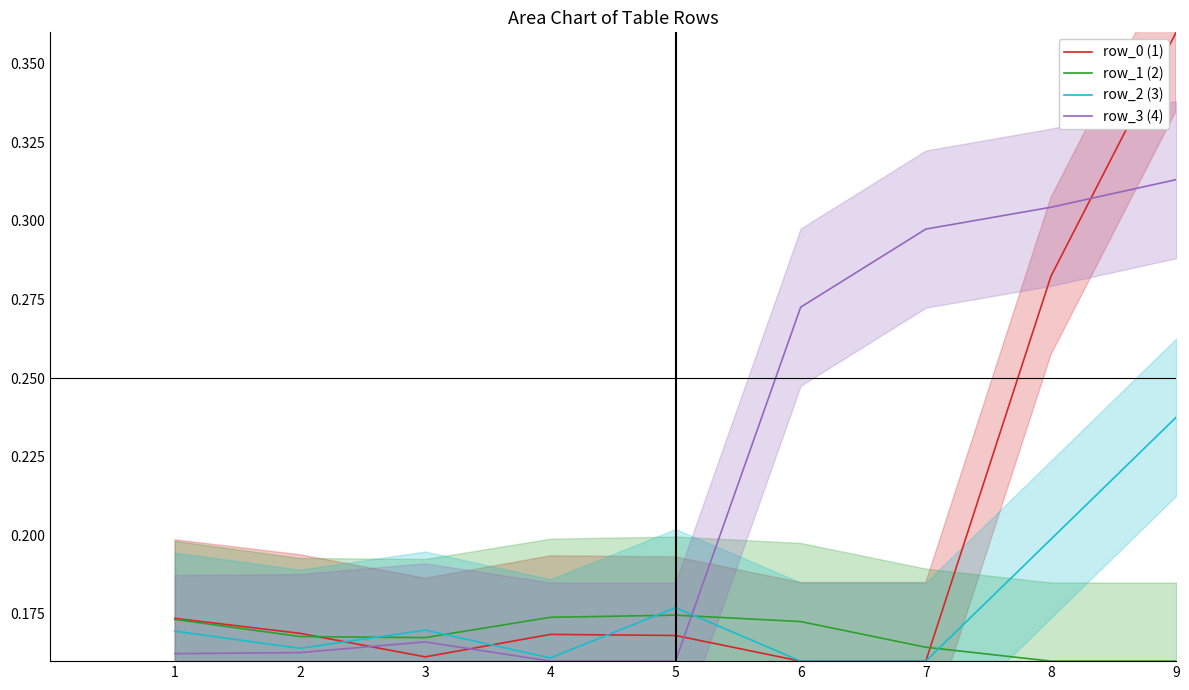

At 7, list the series in order from largest to smallest.

row_3 (4), row_1 (2), row_0 (1), row_2 (3)